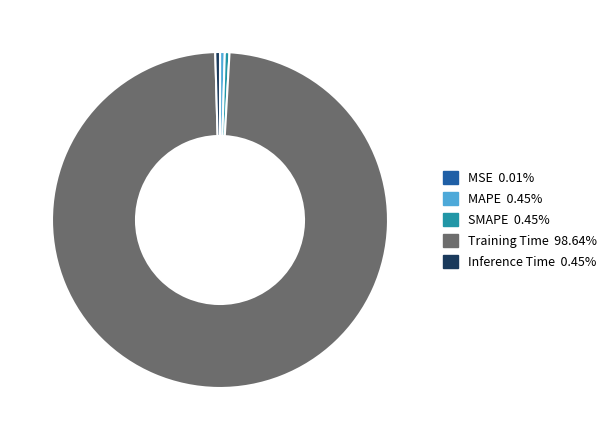

Which category accounts for the majority?

Training Time